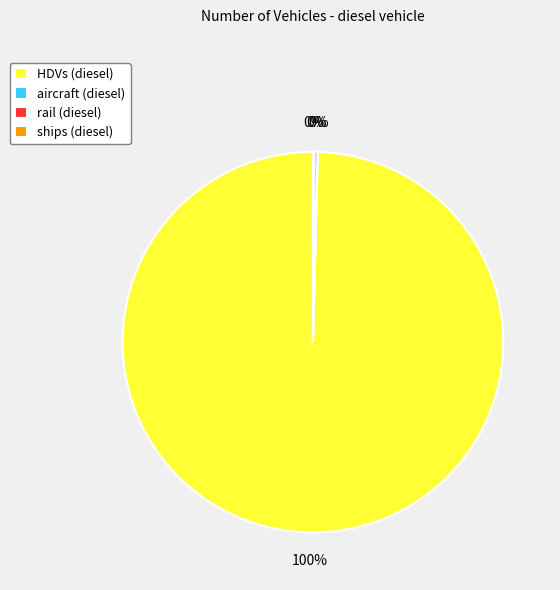

To the nearest percent, what is the average slice percentage?

25%